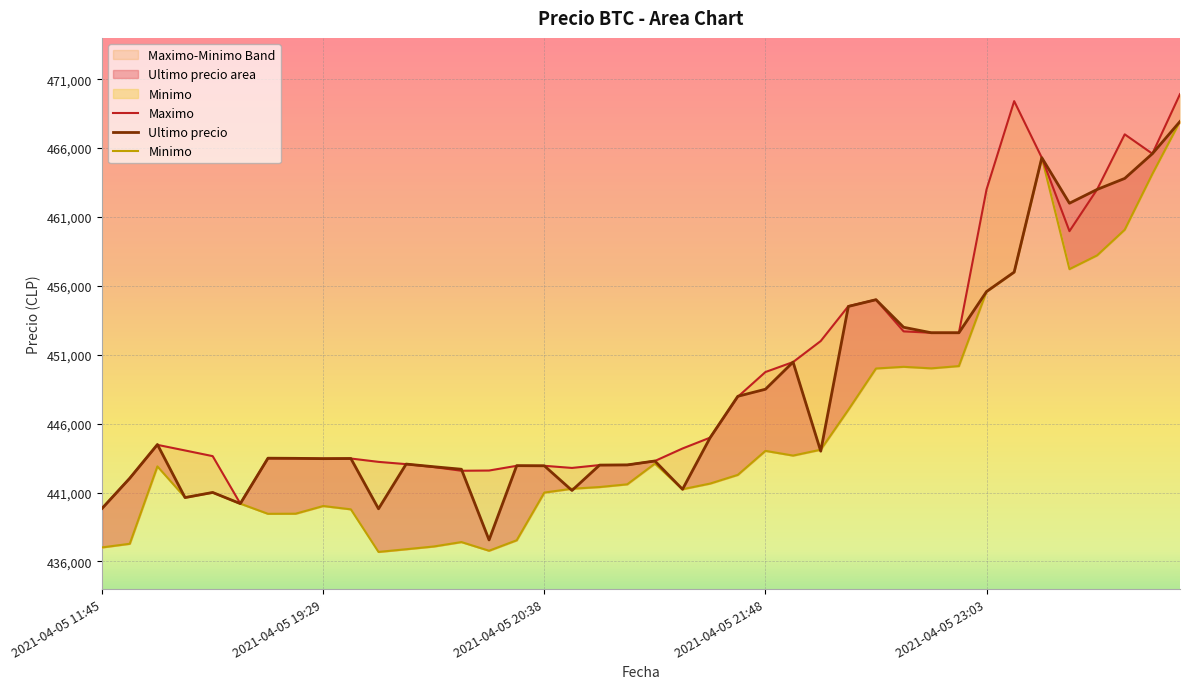

What position from the right is 18?

22